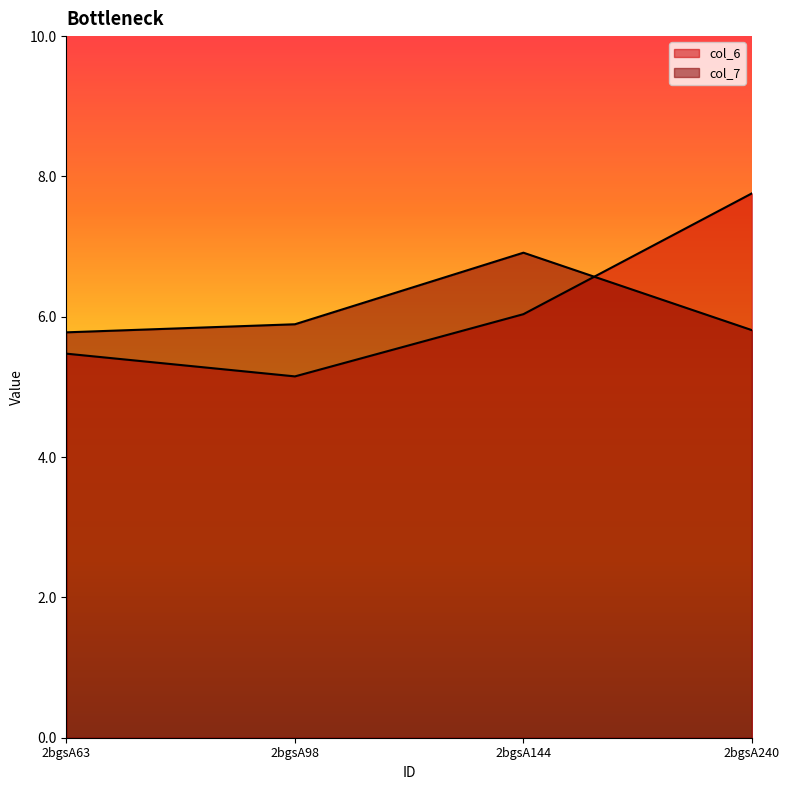

What is the highest value of the col_7 series?

6.9